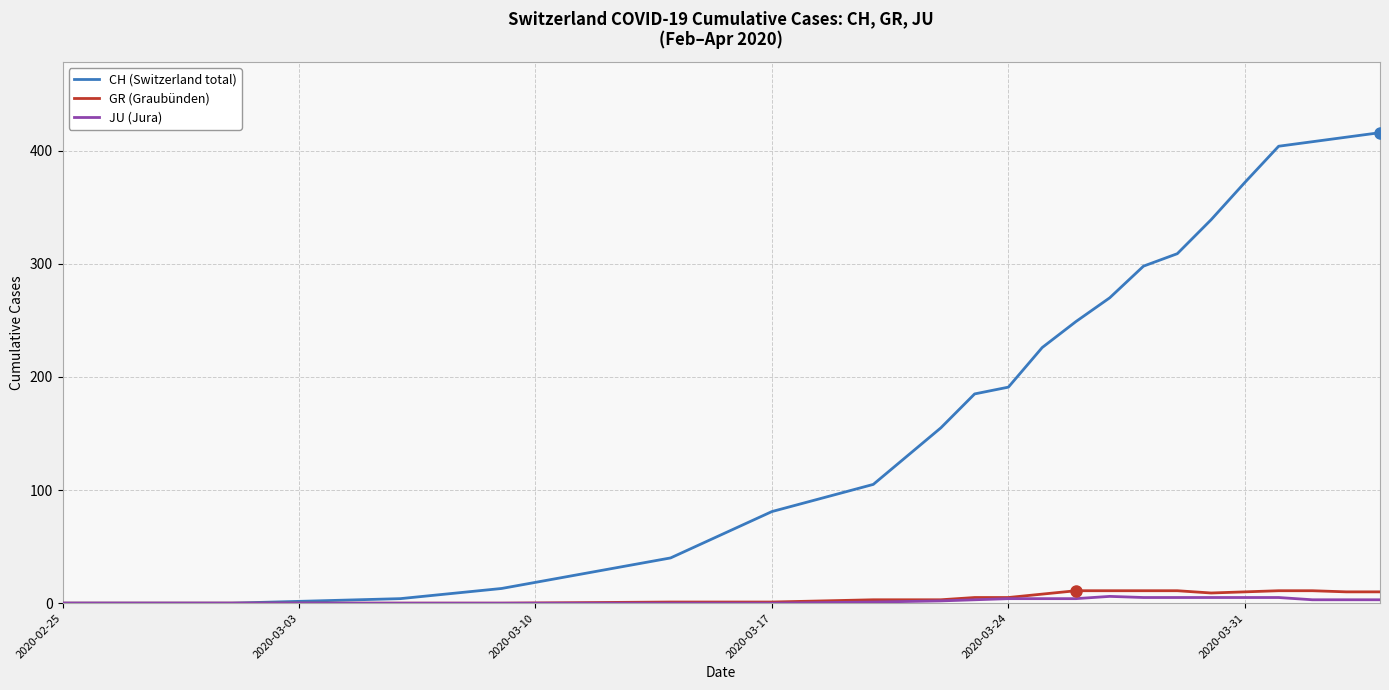

Which series has the largest total across all categories?

CH (Switzerland total)